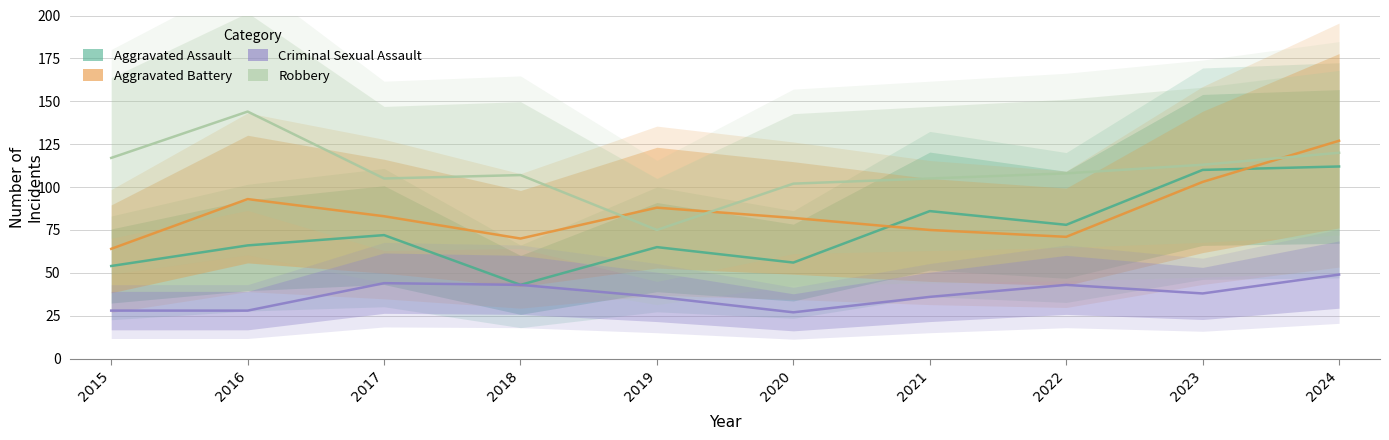

How many lines are shown in the chart?

4